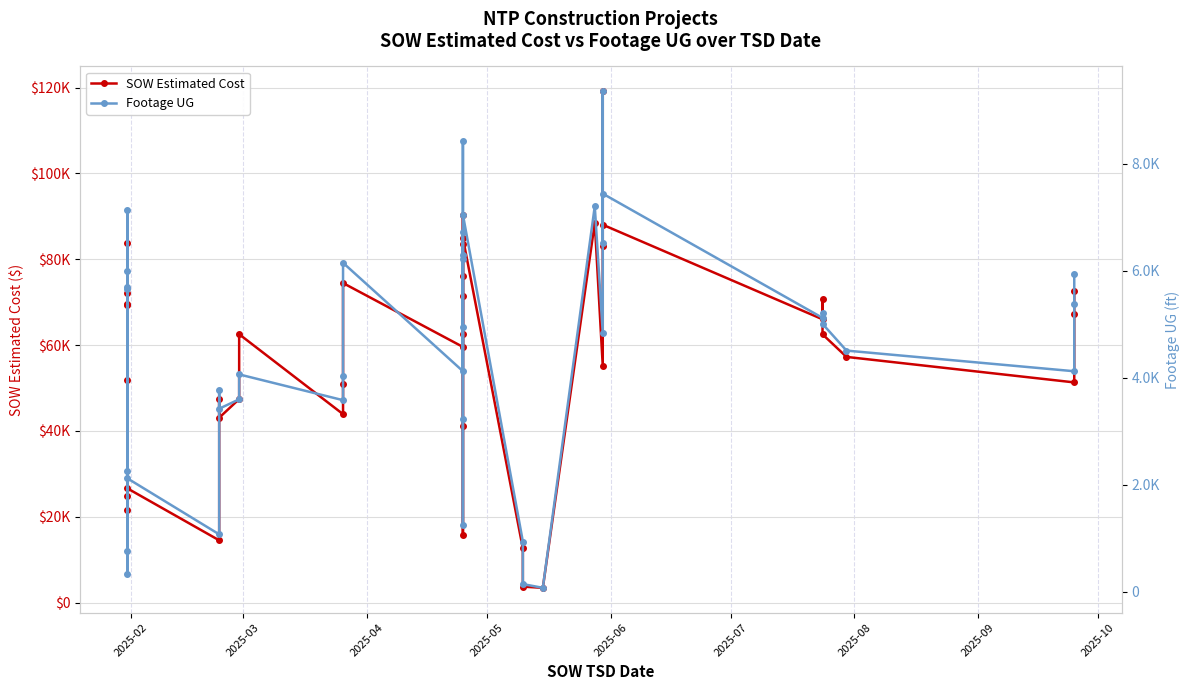

How many lines are shown in the chart?

2